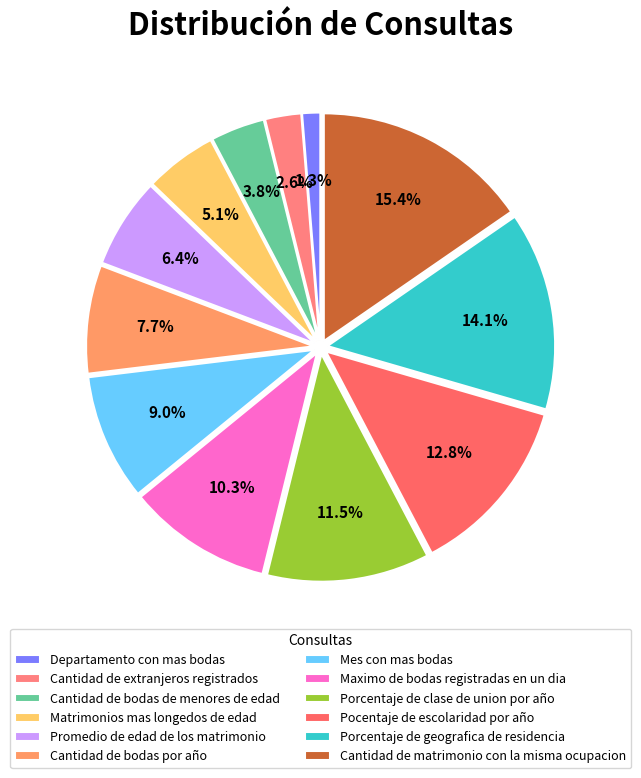

Rank the categories by value from highest to lowest.

Cantidad de matrimonio con la misma ocupacion, Porcentaje de geografica de residencia, Pocentaje de escolaridad por año, Porcentaje de clase de union por año, Maximo de bodas registradas en un dia, Mes con mas bodas, Cantidad de bodas por año, Promedio de edad de los matrimonio, Matrimonios mas longedos de edad, Cantidad de bodas de menores de edad, Cantidad de extranjeros registrados, Departamento con mas bodas